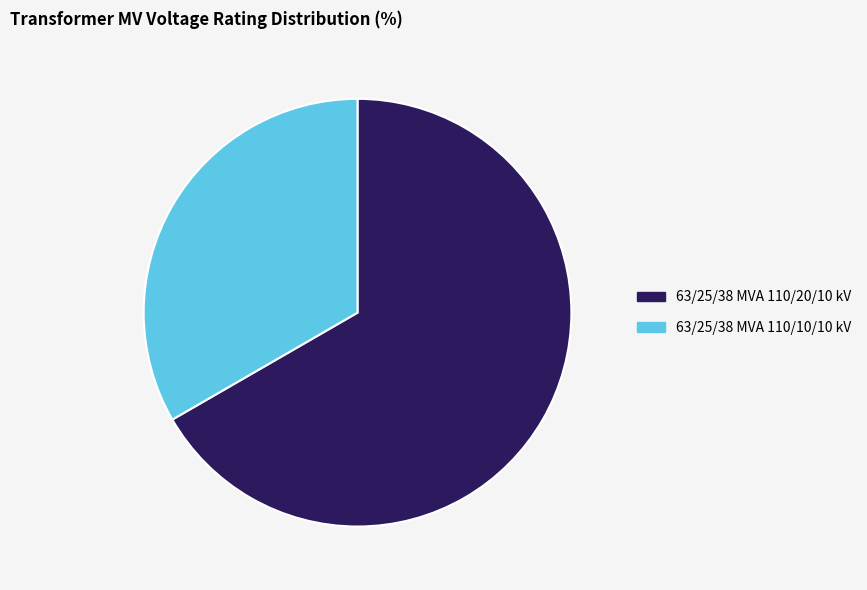

Between 63/25/38 MVA 110/10/10 kV and 63/25/38 MVA 110/20/10 kV, which is larger?

63/25/38 MVA 110/20/10 kV